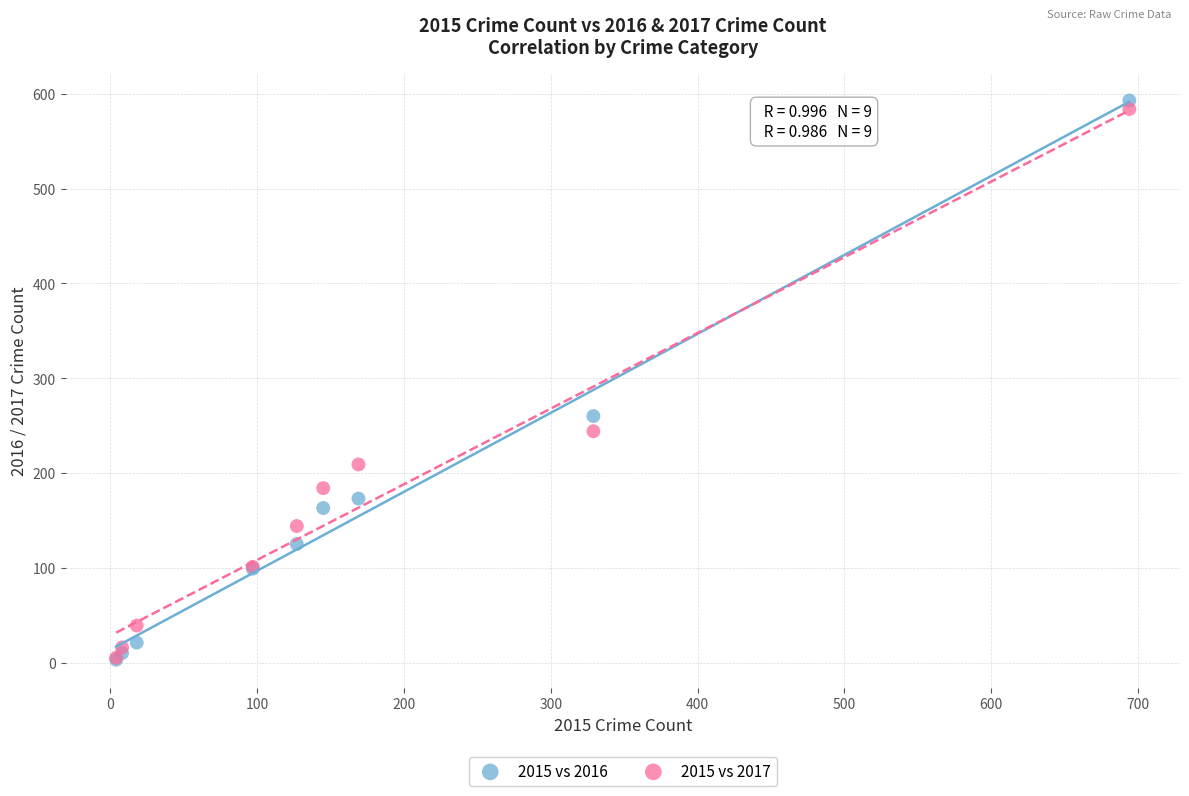

What are all the series names shown in the legend?

2015 vs 2016, 2015 vs 2017